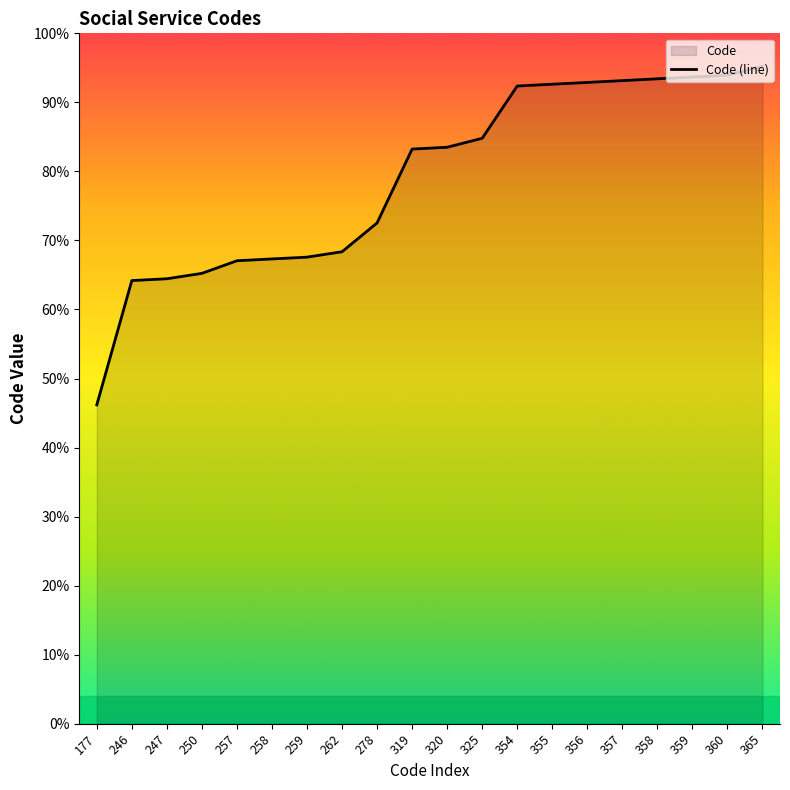

The value at 262 is 159. True or false?

False